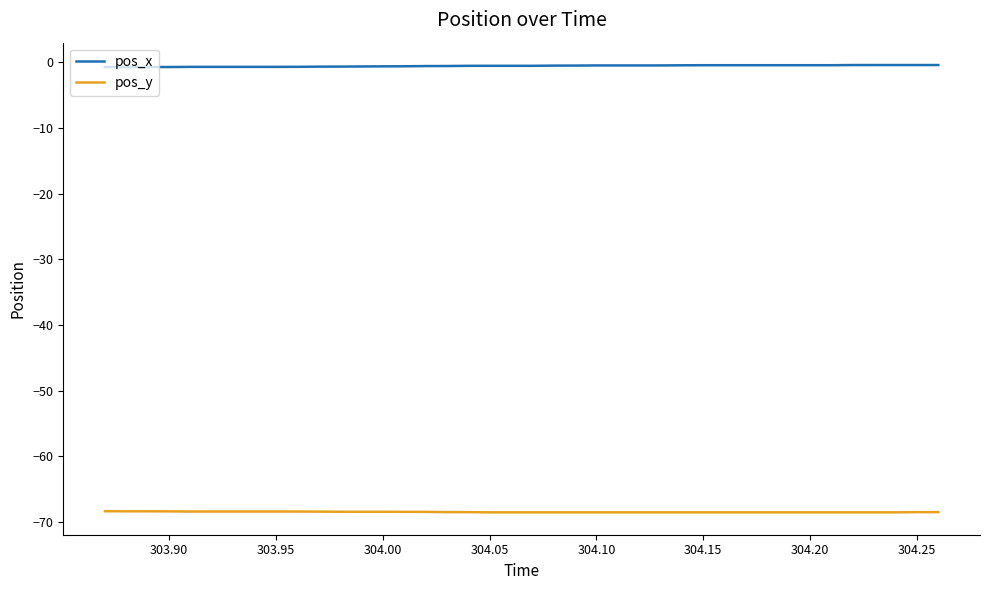

List the series in order of their overall mean, highest first.

pos_x, pos_y